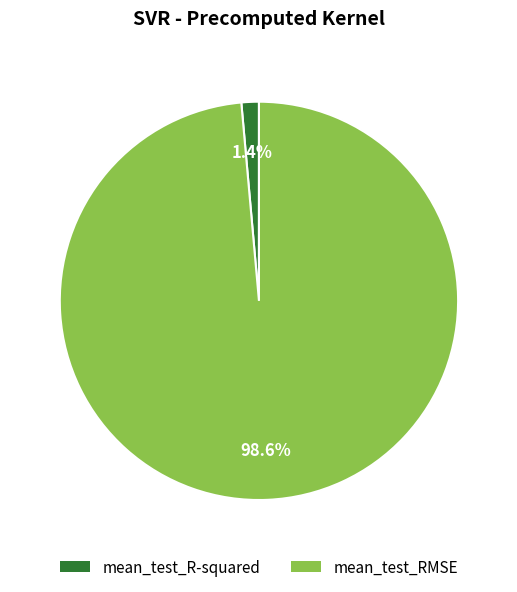

To the nearest percent, what percentage of the pie is mean_test_RMSE?

99%